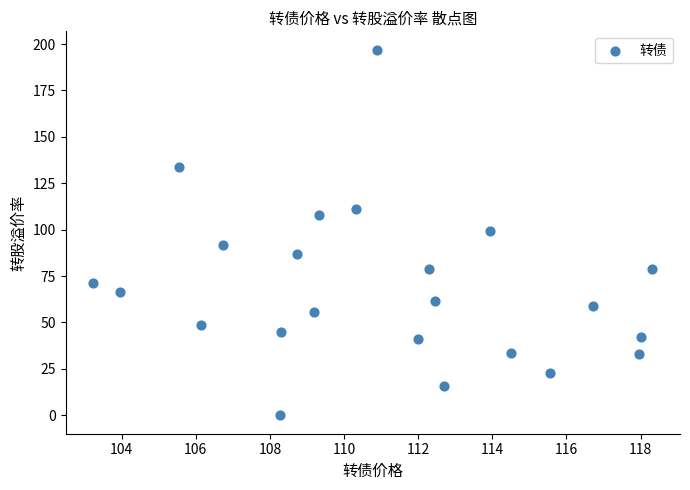

What is the range of X values (max minus min)?

15.1